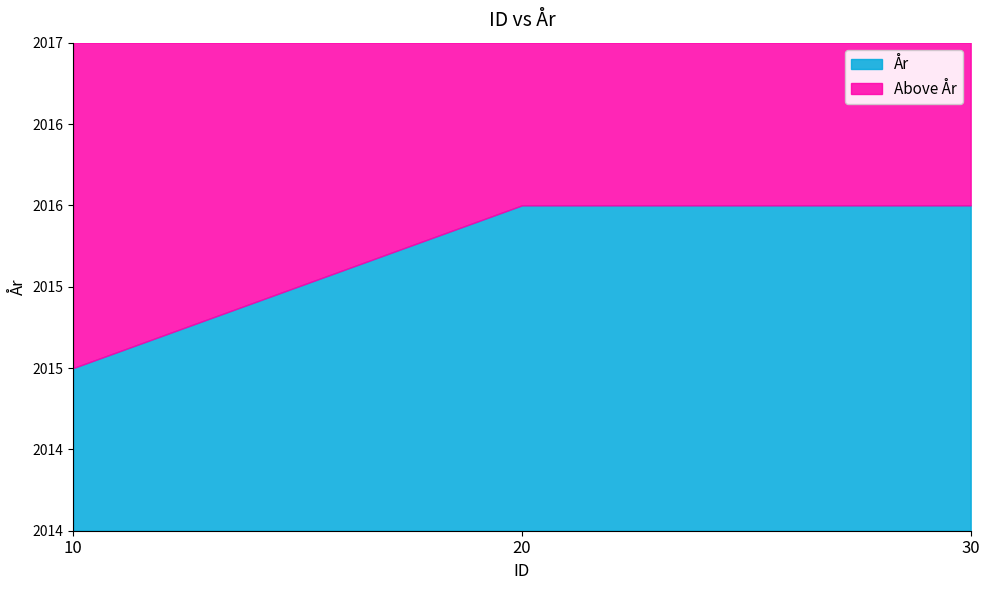

What is the sum of the values at 20 and 10?

4031